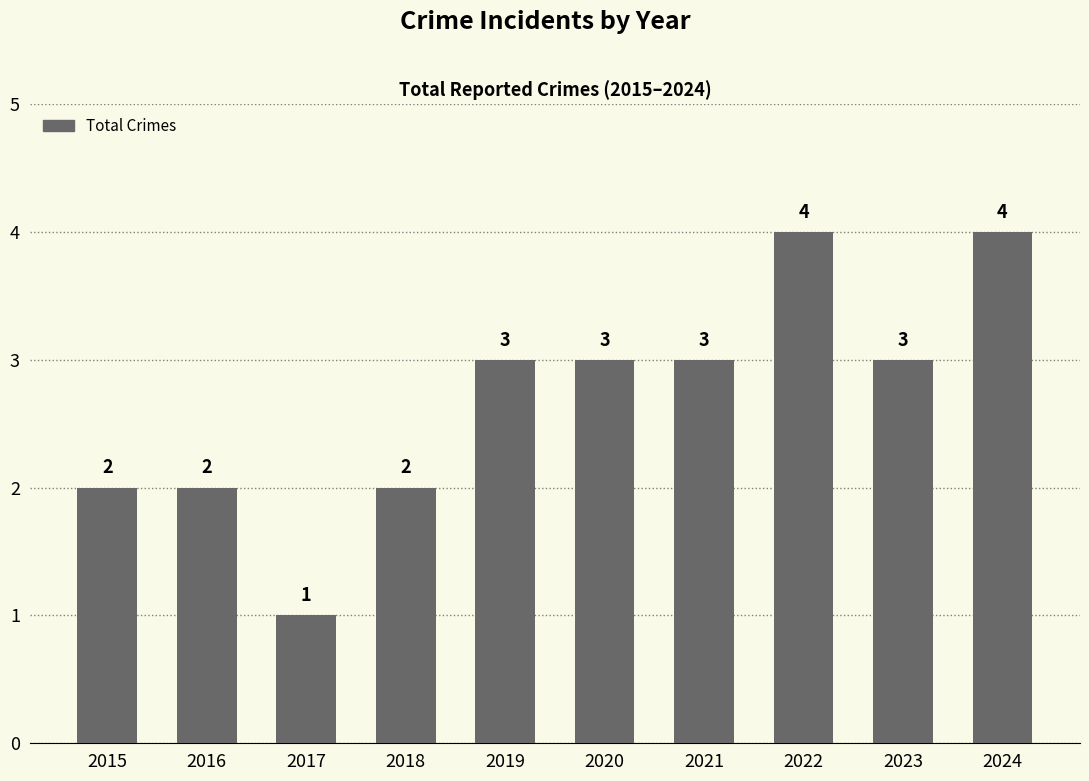

How many values are between 2 and 3?

7